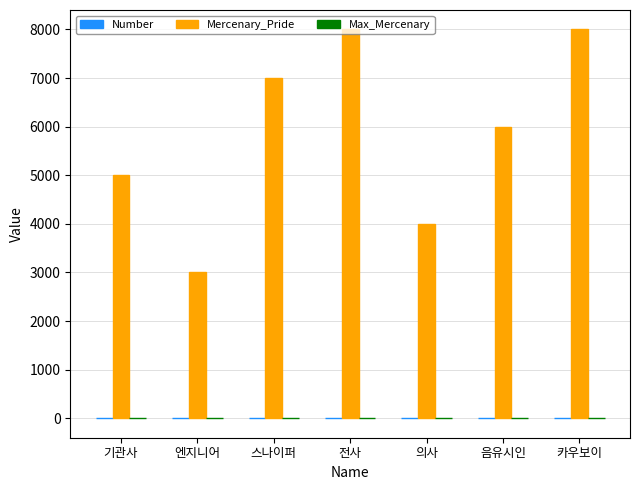

What is the sum of all Mercenary_Pride values?

41000